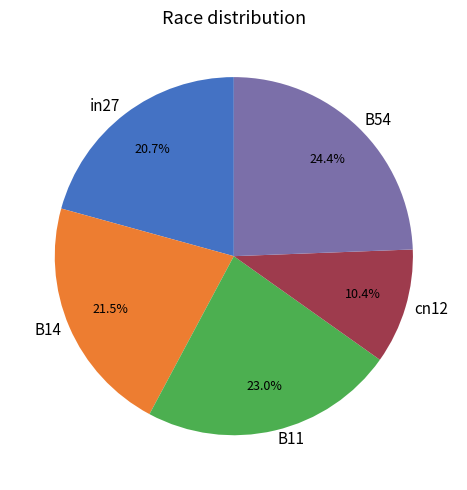

Which category has the smallest portion of the pie?

cn12